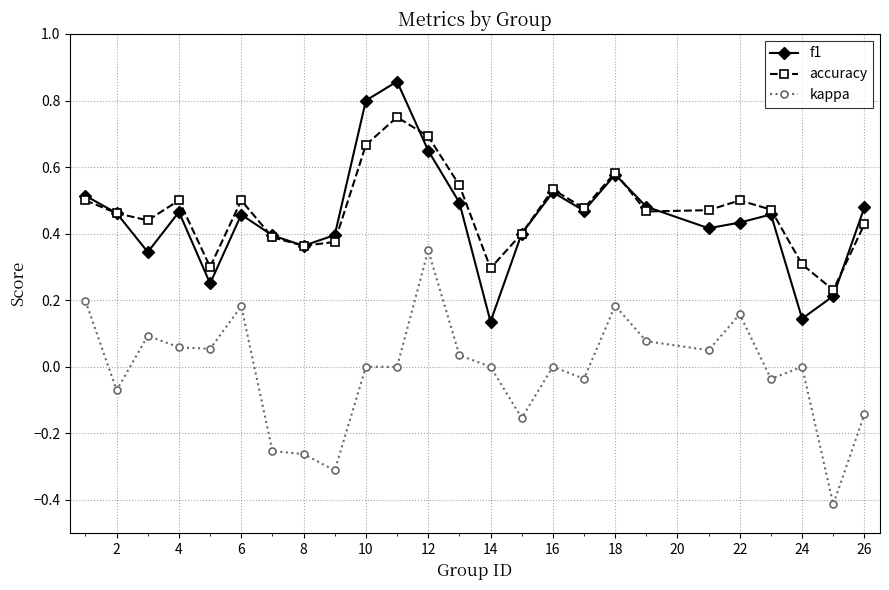

Does the chart display data point markers on the line(s)?

Yes